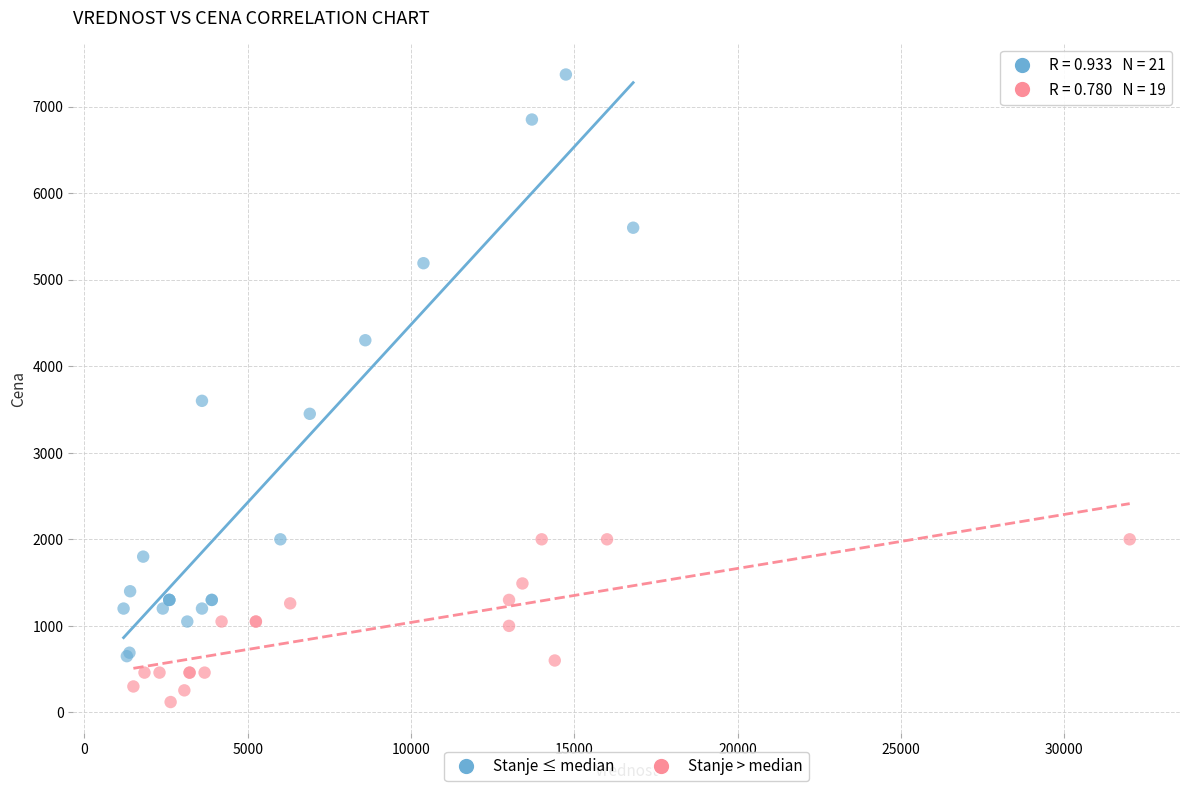

Which series has the widest spread of Y values?

Stanje ≤ median